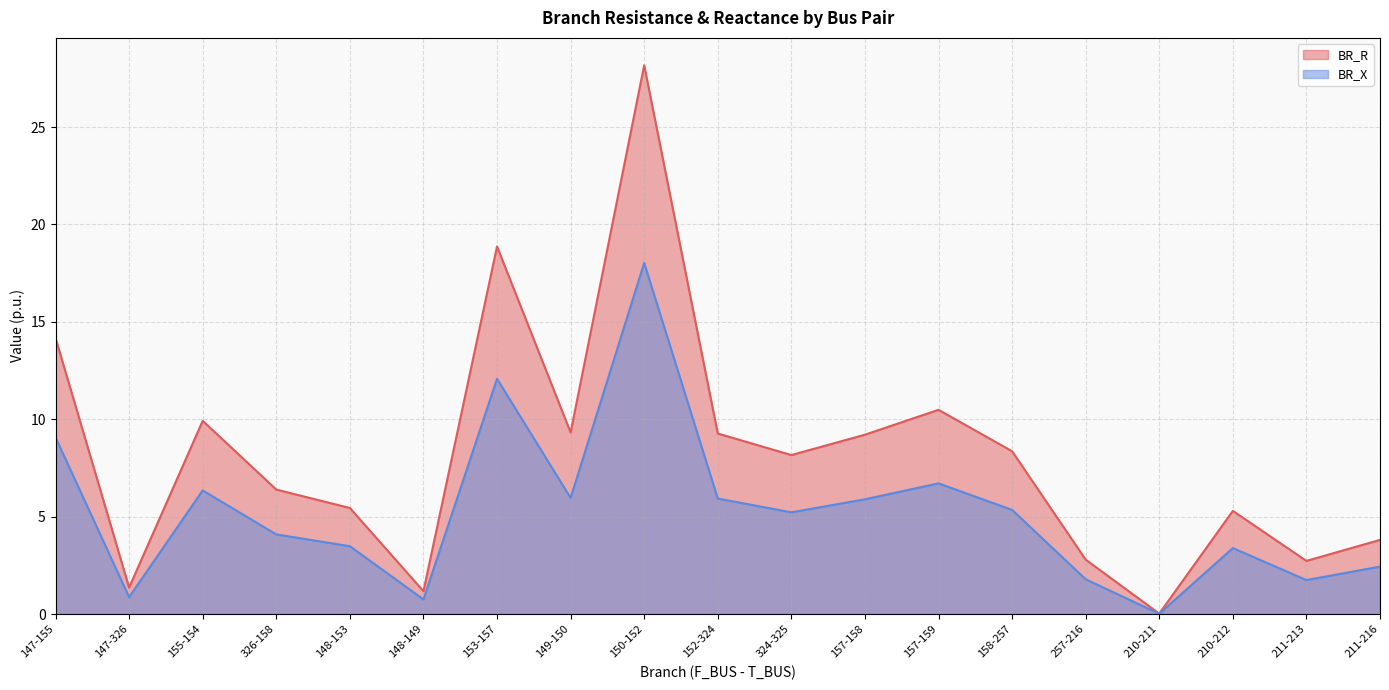

How many series are shown in this chart?

2